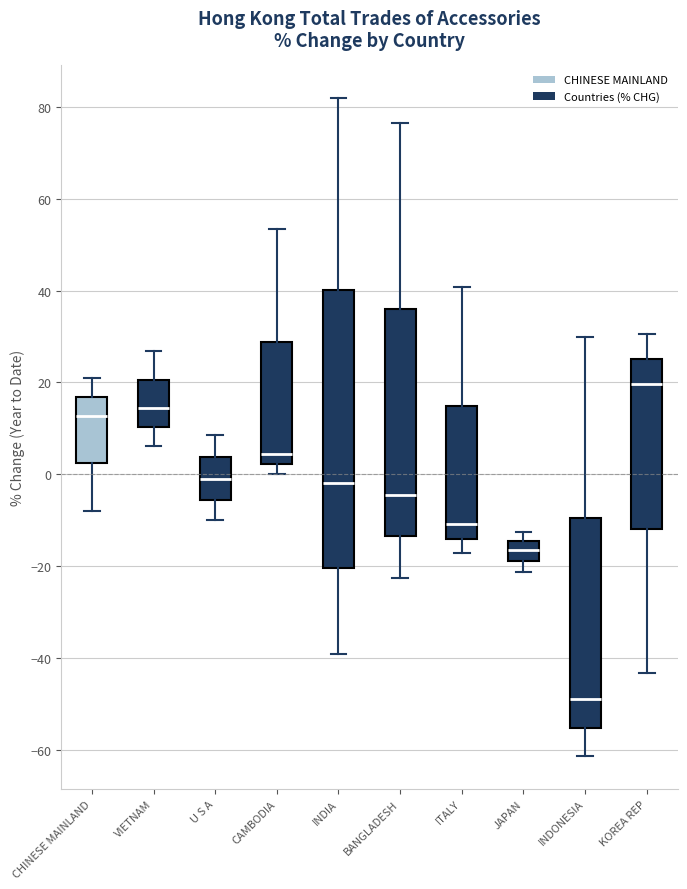

Reading left to right, transcribe this box plot: for each box, give where its median line is, the range the box spans, and where its two whiskers end, as read against the y-axis. The values are not printed on the chart, so give them approximately, as read against the axis.

CHINESE MAINLAND: median 12, box 2 to 16, whiskers -8 to 22
VIETNAM: median 14, box 10 to 20, whiskers 6 to 26
U S A: median -2, box -6 to 4, whiskers -10 to 8
CAMBODIA: median 4, box 2 to 28, whiskers 0 to 54
INDIA: median -2, box -20 to 40, whiskers -40 to 82
BANGLADESH: median -4, box -14 to 36, whiskers -22 to 76
ITALY: median -10, box -14 to 14, whiskers -18 to 40
JAPAN: median -16, box -18 to -14, whiskers -22 to -12
INDONESIA: median -50, box -56 to -10, whiskers -62 to 30
KOREA REP: median 20, box -12 to 26, whiskers -44 to 30